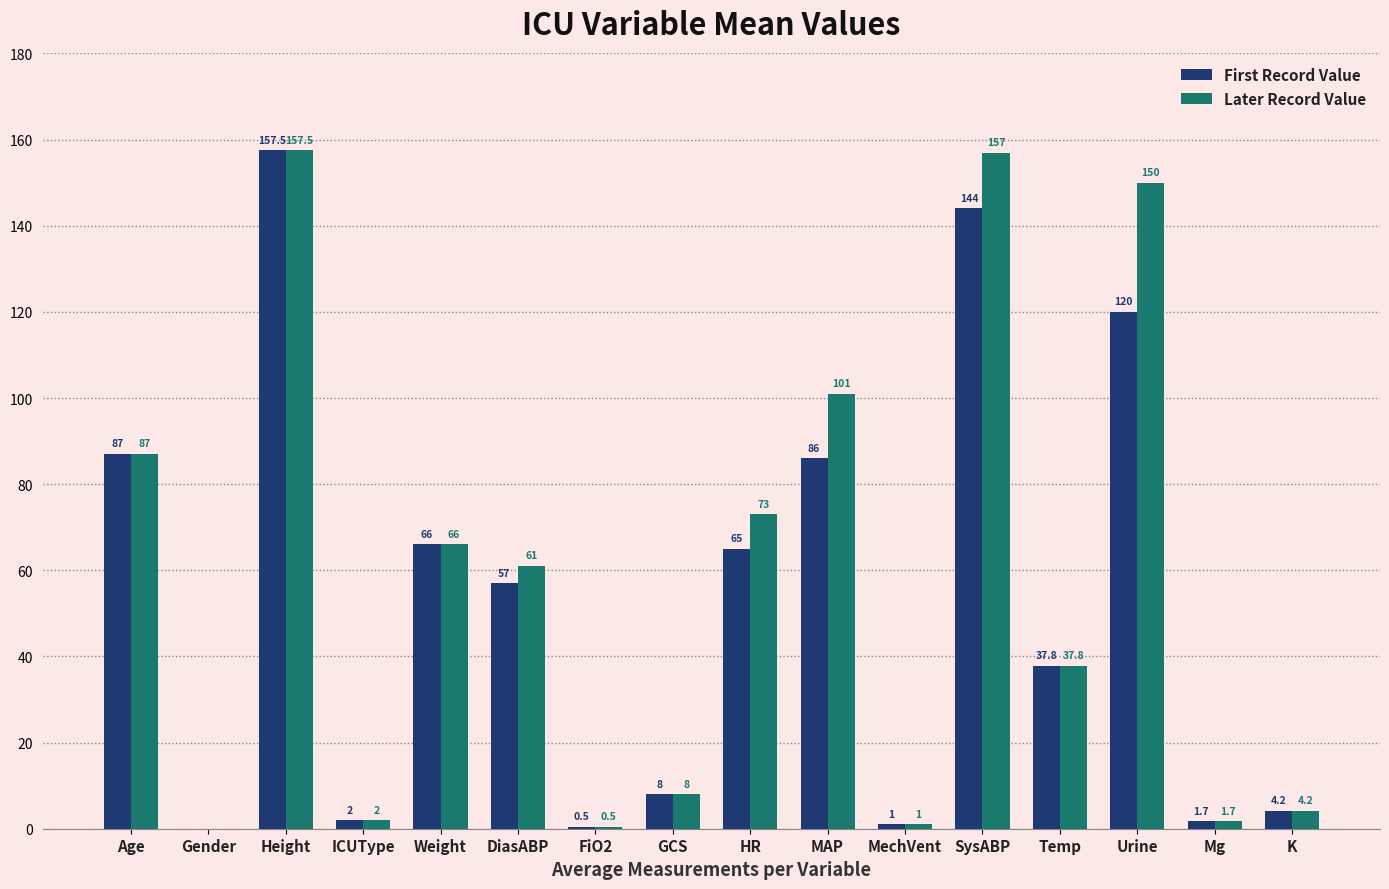

What is the highest value of the Later Record Value series?

157.5